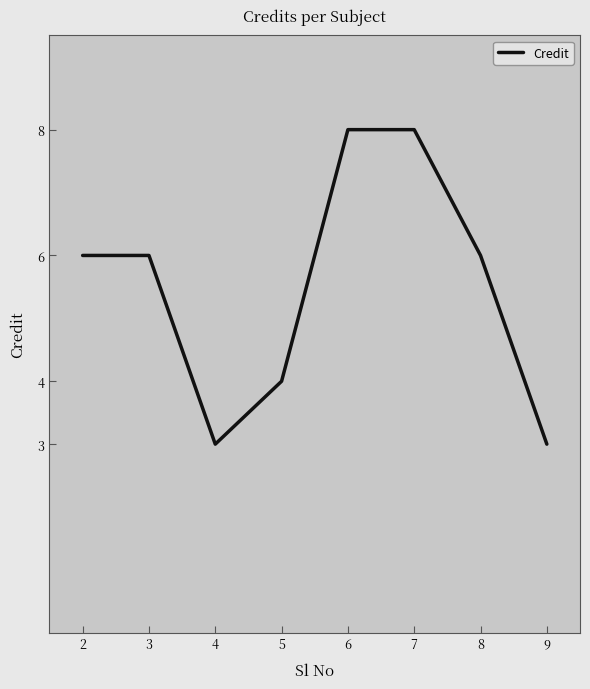

What is the smallest value displayed?

3